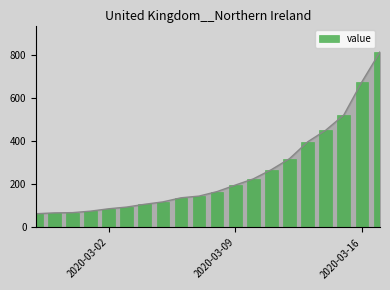

Reading left to right, extract all data points from this chart.

64	68	69	76	87	95	108	119	138	146	167	197	226	269	320	398	452	523	677	816